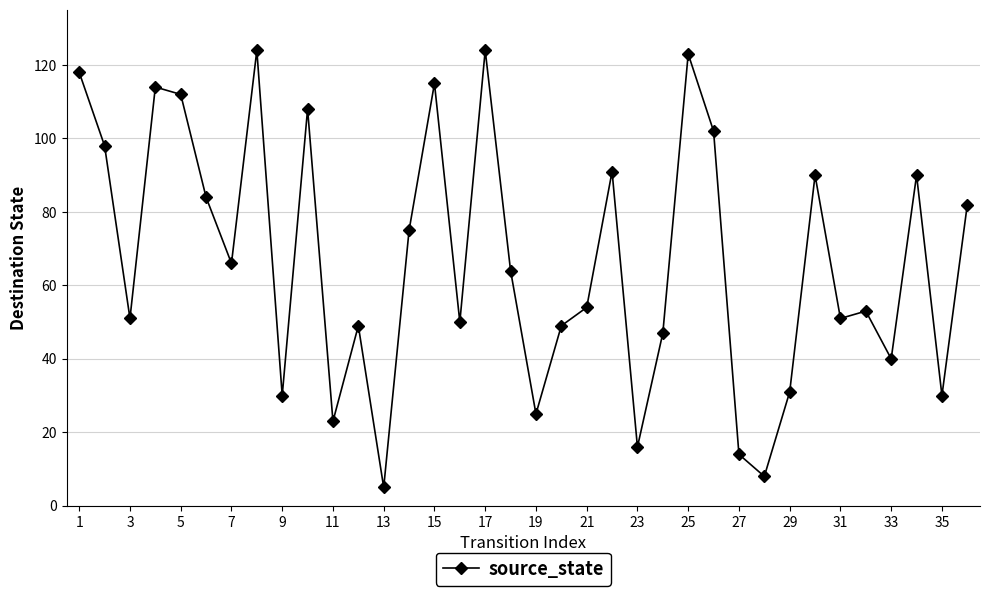

What is the difference between the second highest and second lowest values?

116